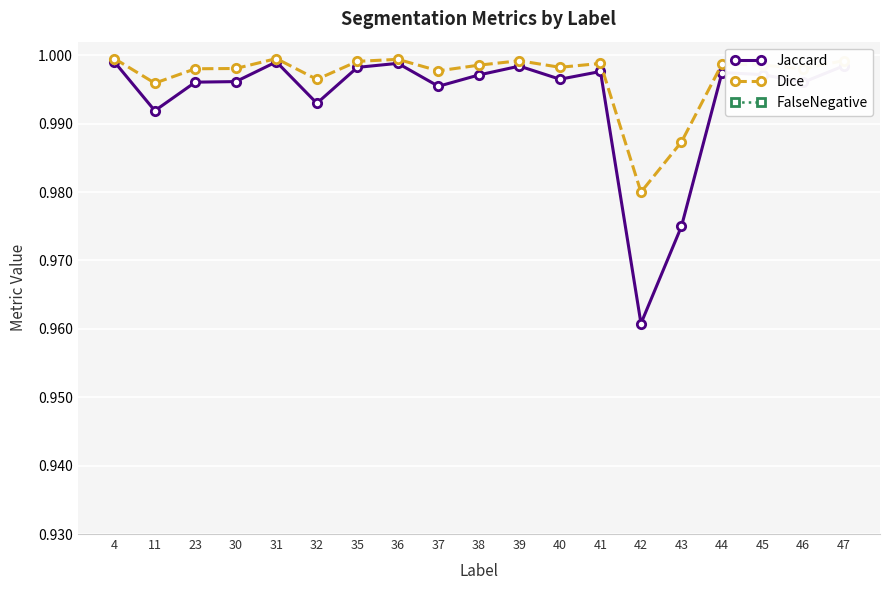

How many lines are shown in the chart?

3